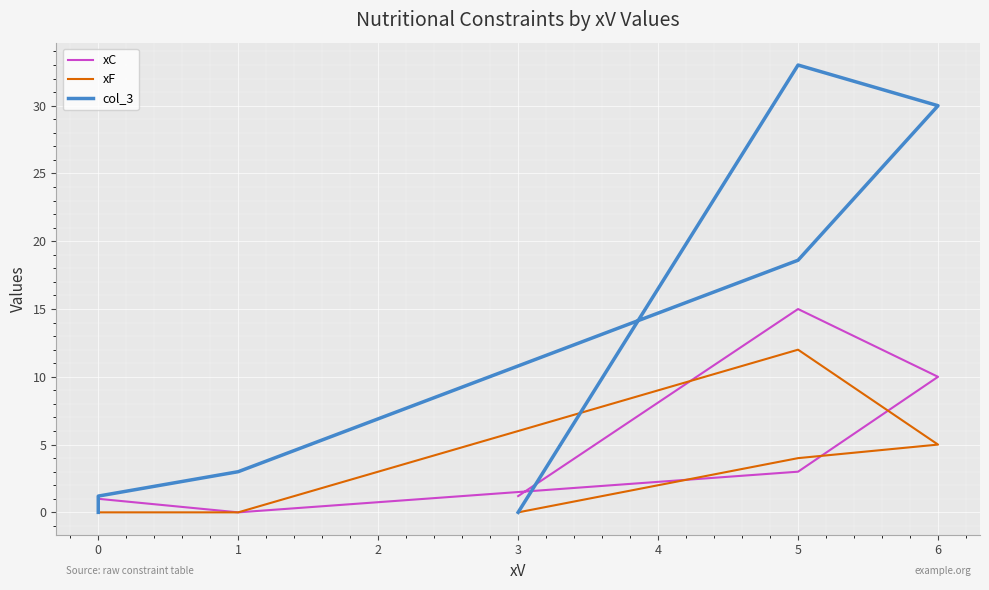

What is the maximum value shown in the chart?

33.0